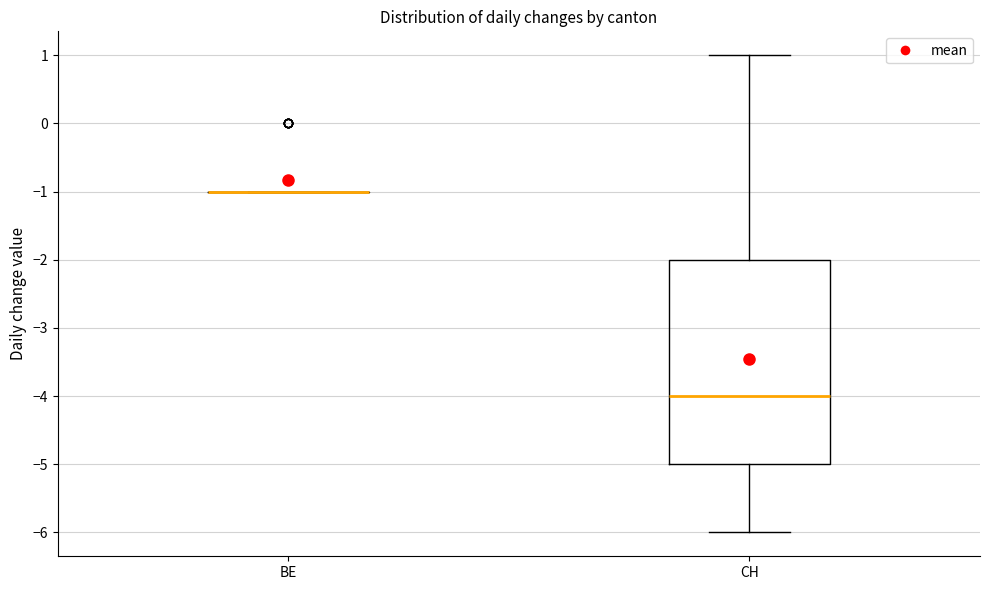

Reading left to right, read every box against the y-axis: the position of its median line, the range the box covers, and the ends of its whiskers. The values are not printed on the chart, so give them approximately, as read against the axis.

BE: box collapsed to a line at -1, whiskers -1 to -1
CH: median -4, box -5 to -2, whiskers -6 to 1